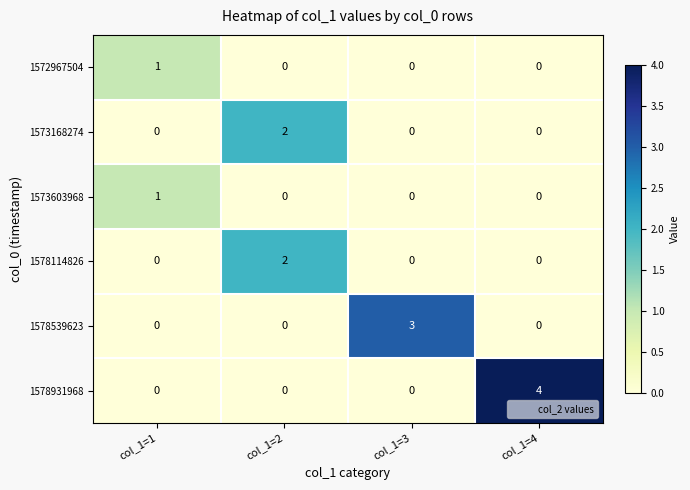

How many values in 1573603968 are above zero?

1